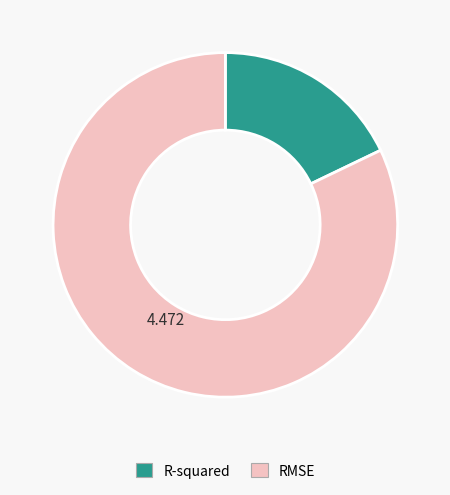

Does any single category account for the majority?

Yes